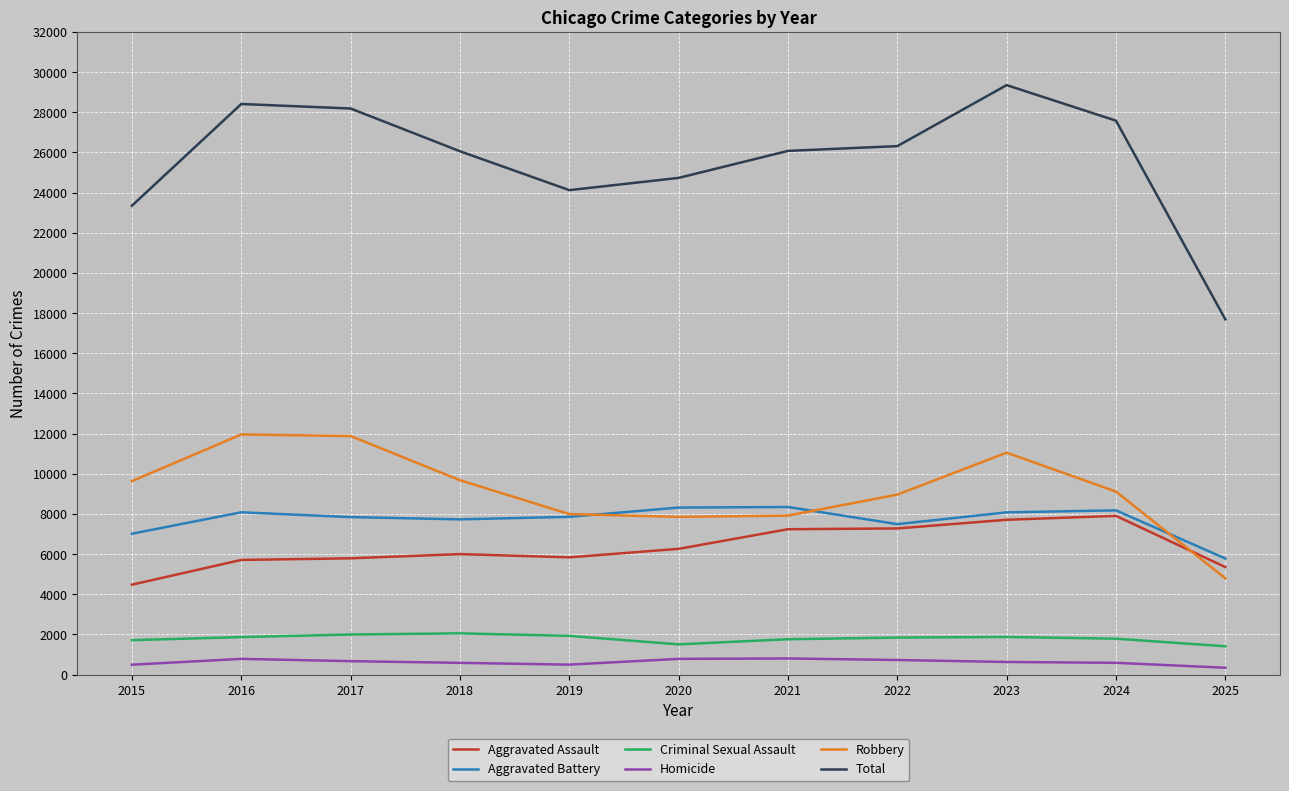

What is the difference between the highest and lowest values at 2020?

23948